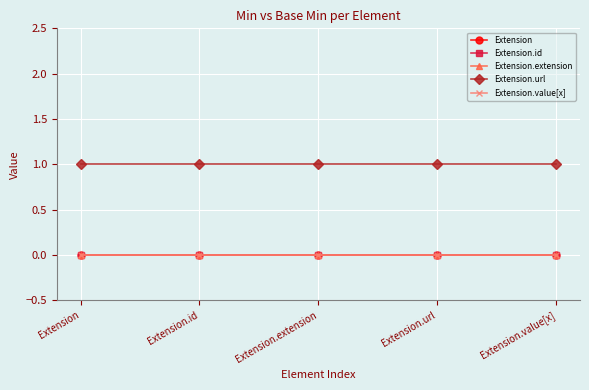

What is the spread (max minus min) of values at Extension.value[x]?

1